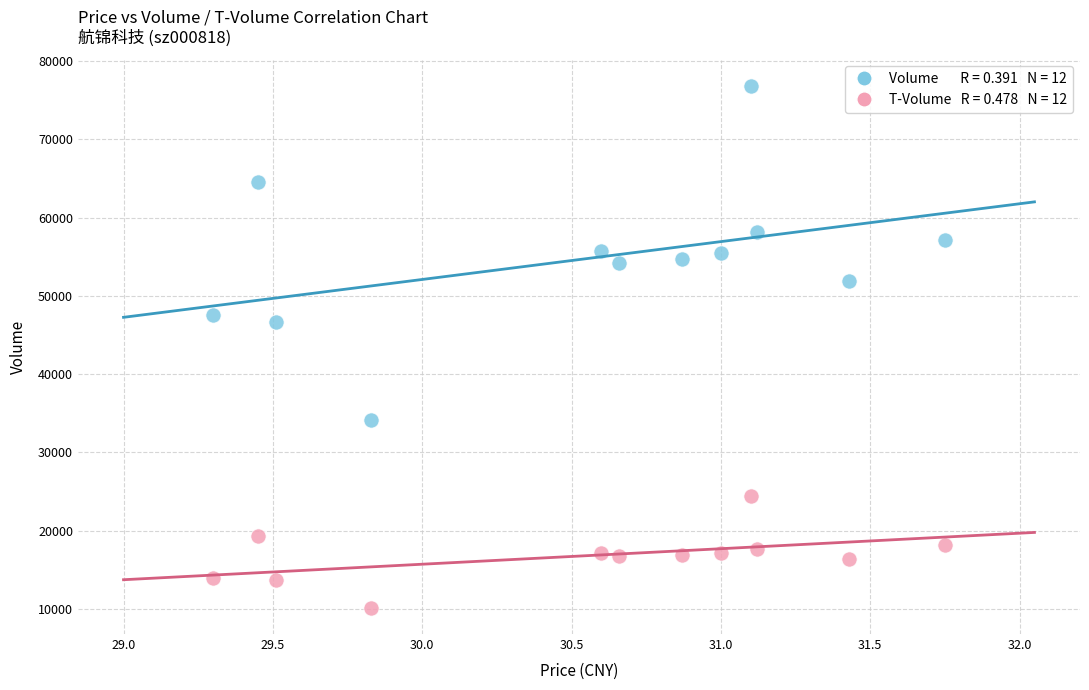

Across all data points, what is the range of Y values (max minus min)?

66720